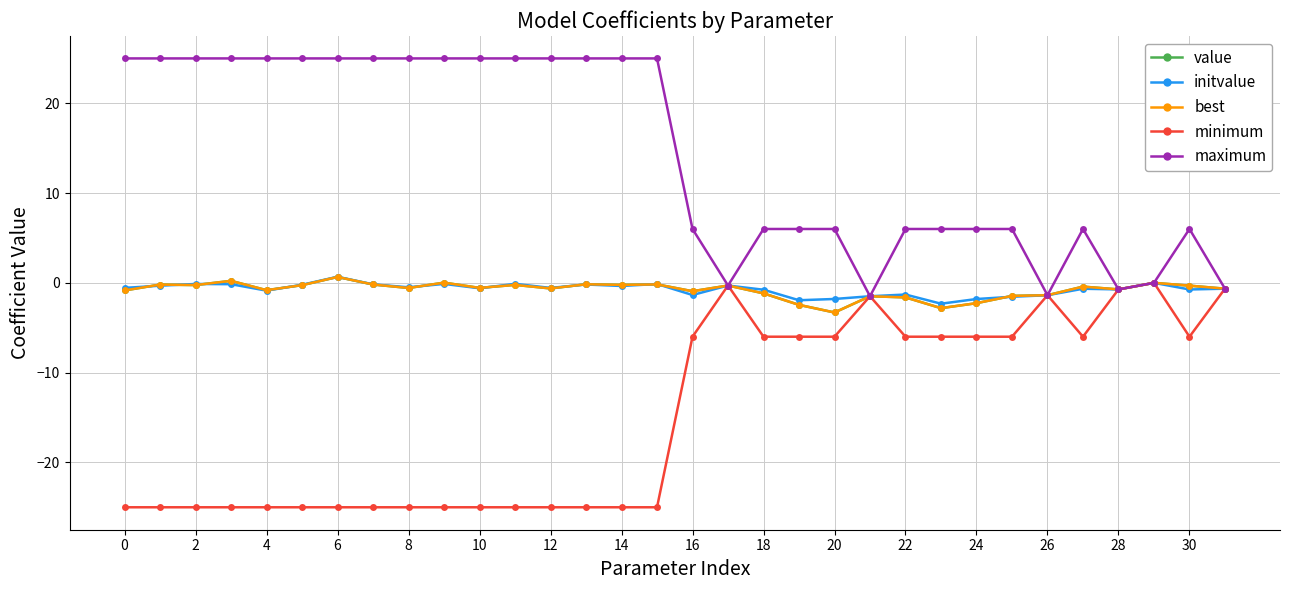

What are all the series names shown in the legend?

value, initvalue, best, minimum, maximum